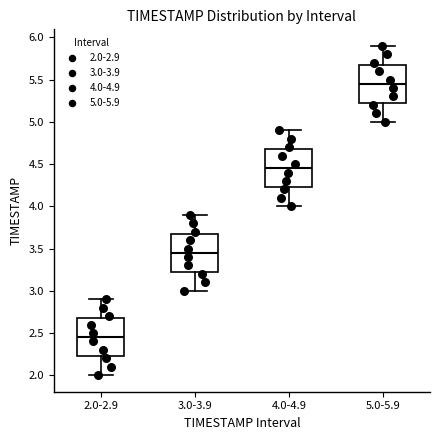

Reading left to right, transcribe this box plot: for each box, give where its median line is, the range the box spans, and where its two whiskers end, as read against the y-axis. The values are not printed on the chart, so give them approximately, as read against the axis.

2.0-2.9: median 2.45, box 2.25 to 2.70, whiskers 2.00 to 2.90
3.0-3.9: median 3.45, box 3.25 to 3.70, whiskers 3.00 to 3.90
4.0-4.9: median 4.45, box 4.25 to 4.70, whiskers 4.00 to 4.90
5.0-5.9: median 5.45, box 5.25 to 5.70, whiskers 5.00 to 5.90